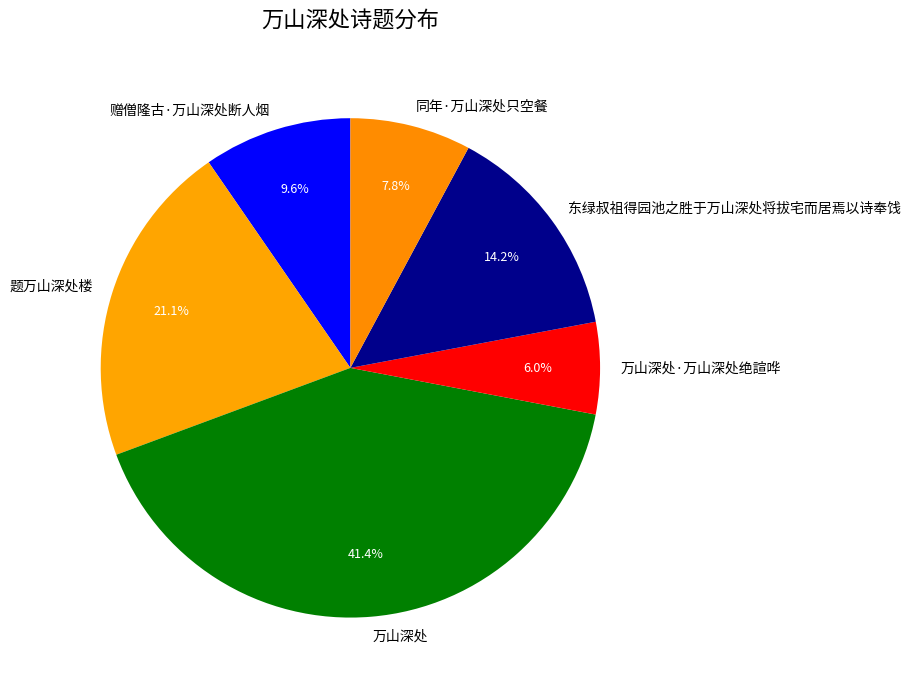

True or false: 赠僧隆古·万山深处断人烟 accounts for 10% of the total.

True